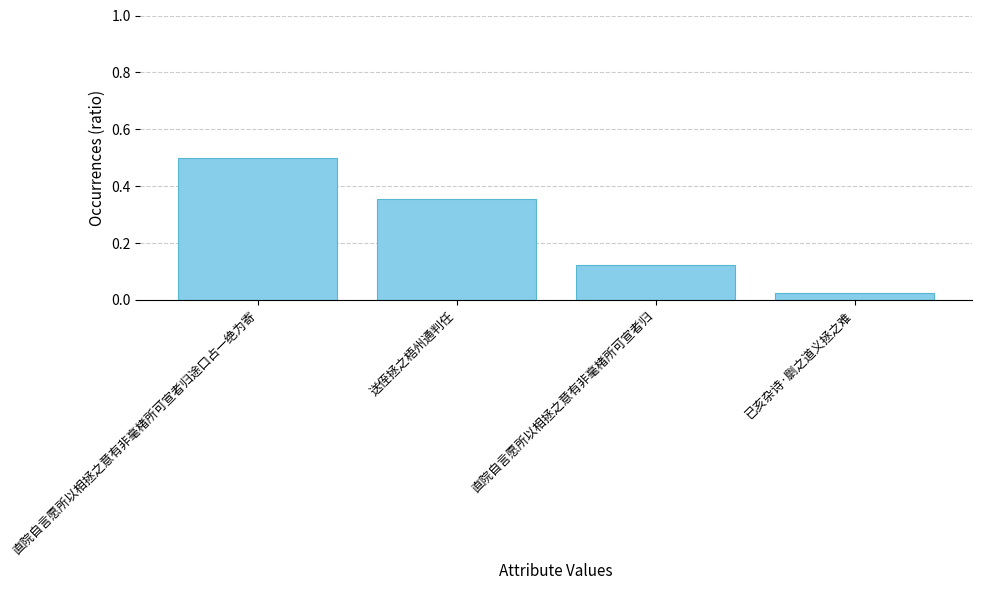

What is the sum of all values?

1.0